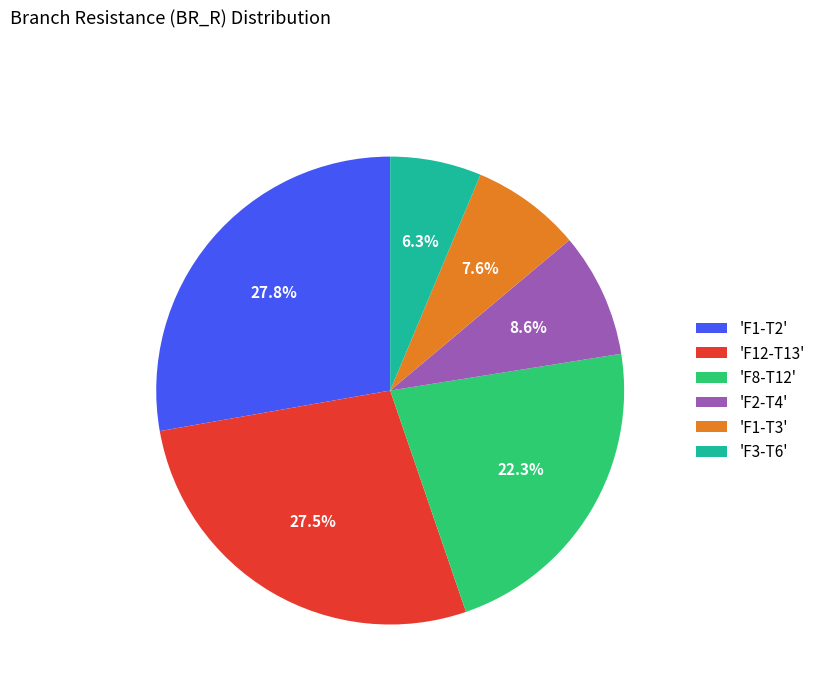

Is there any slice that represents more than half of the pie?

No